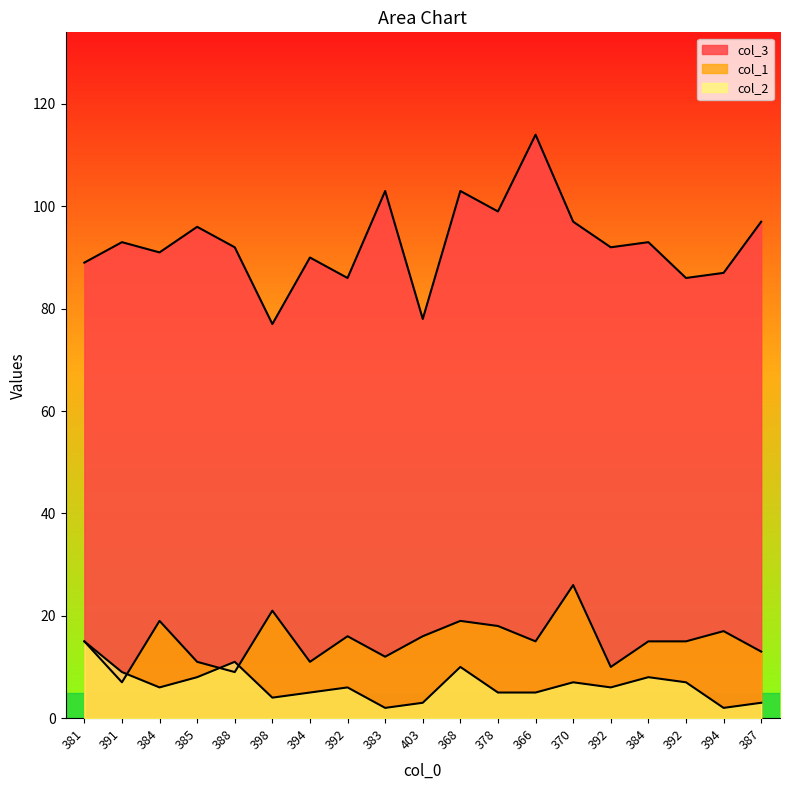

What is the sum of the col_1 values at 384 and 385?

30